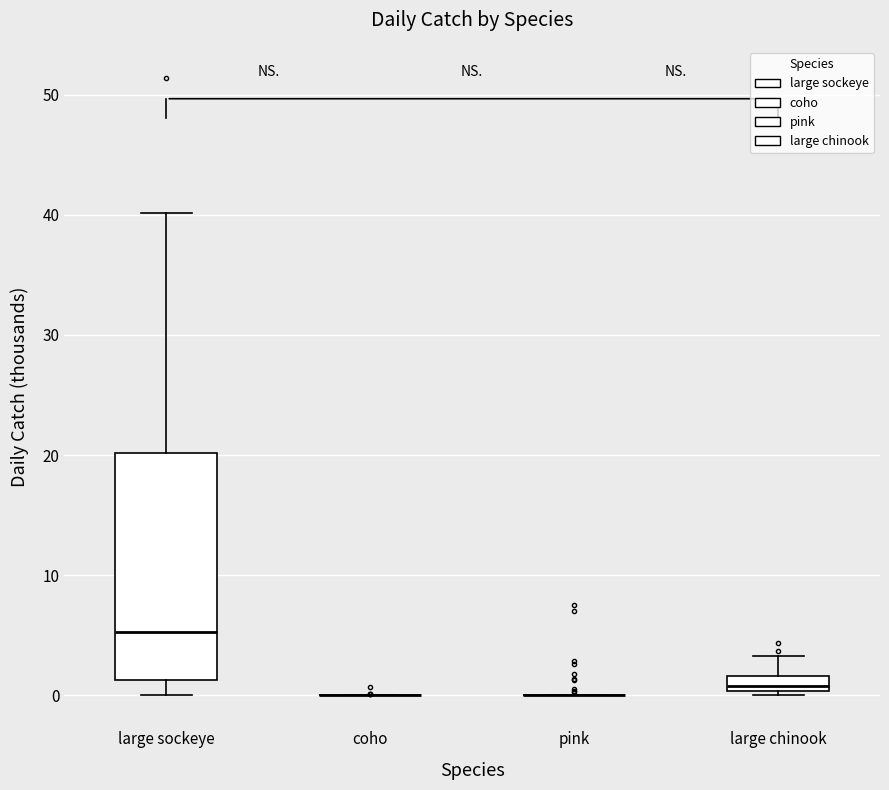

Which box is the tallest, from its lower edge to its upper edge?

large sockeye